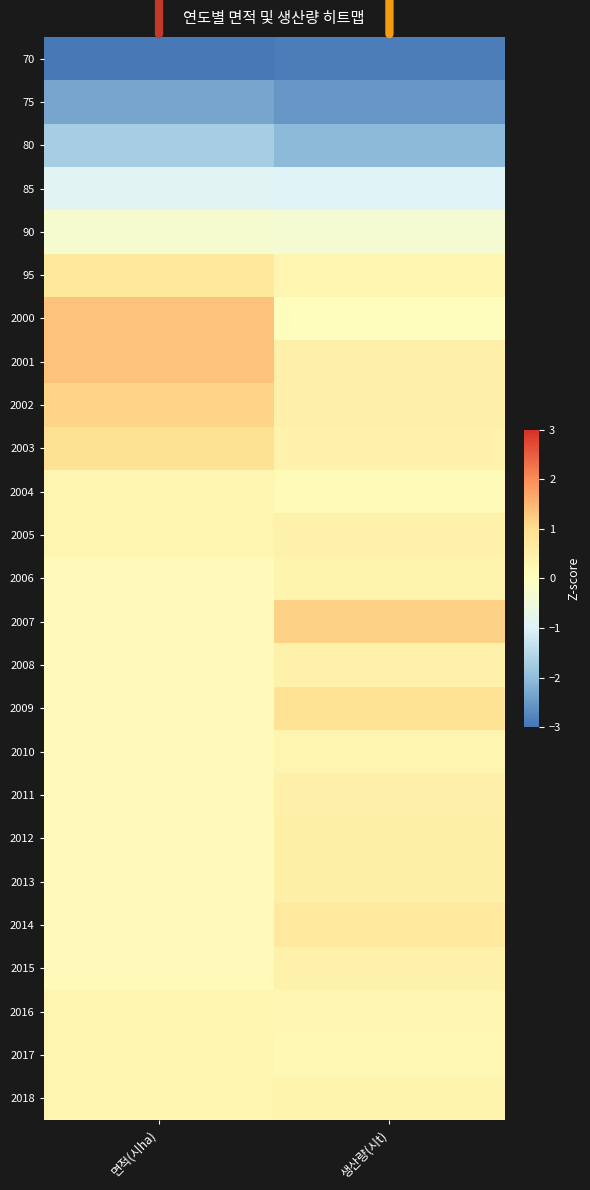

Reading right to left, what are all the values shown in this chart?

70: 생산량(시t)=-2.9	면적(시ha)=-3.0
75: 생산량(시t)=-2.5	면적(시ha)=-2.3
80: 생산량(시t)=-2.1	면적(시ha)=-1.7
85: 생산량(시t)=-1.0	면적(시ha)=-0.9
90: 생산량(시t)=-0.3	면적(시ha)=-0.3
95: 생산량(시t)=0.3	면적(시ha)=0.7
2000: 생산량(시t)=0.0	면적(시ha)=1.3
2001: 생산량(시t)=0.5	면적(시ha)=1.3
2002: 생산량(시t)=0.5	면적(시ha)=1.1
2003: 생산량(시t)=0.4	면적(시ha)=0.9
2004: 생산량(시t)=0.1	면적(시ha)=0.3
2005: 생산량(시t)=0.4	면적(시ha)=0.3
2006: 생산량(시t)=0.3	면적(시ha)=0.1
2007: 생산량(시t)=1.2	면적(시ha)=0.1
2008: 생산량(시t)=0.4	면적(시ha)=0.1
2009: 생산량(시t)=0.9	면적(시ha)=0.1
2010: 생산량(시t)=0.3	면적(시ha)=0.1
2011: 생산량(시t)=0.5	면적(시ha)=0.1
2012: 생산량(시t)=0.5	면적(시ha)=0.1
2013: 생산량(시t)=0.5	면적(시ha)=0.1
2014: 생산량(시t)=0.7	면적(시ha)=0.1
2015: 생산량(시t)=0.4	면적(시ha)=0.1
2016: 생산량(시t)=0.3	면적(시ha)=0.3
2017: 생산량(시t)=0.2	면적(시ha)=0.3
2018: 생산량(시t)=0.3	면적(시ha)=0.3